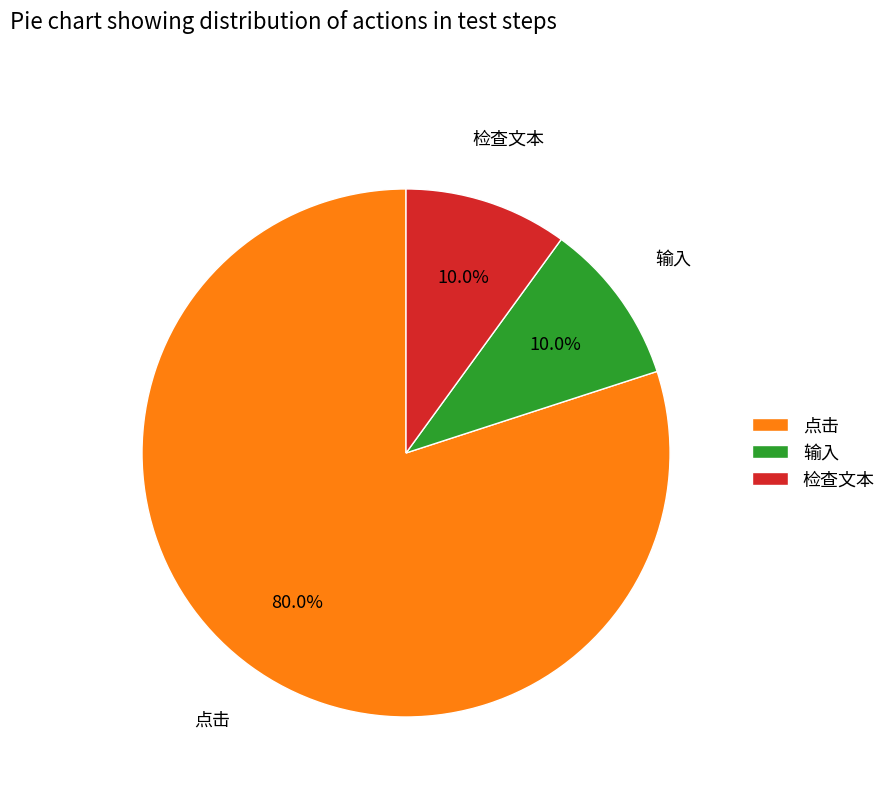

Combined, what portion of the pie is 点击 and 输入?

90.0%